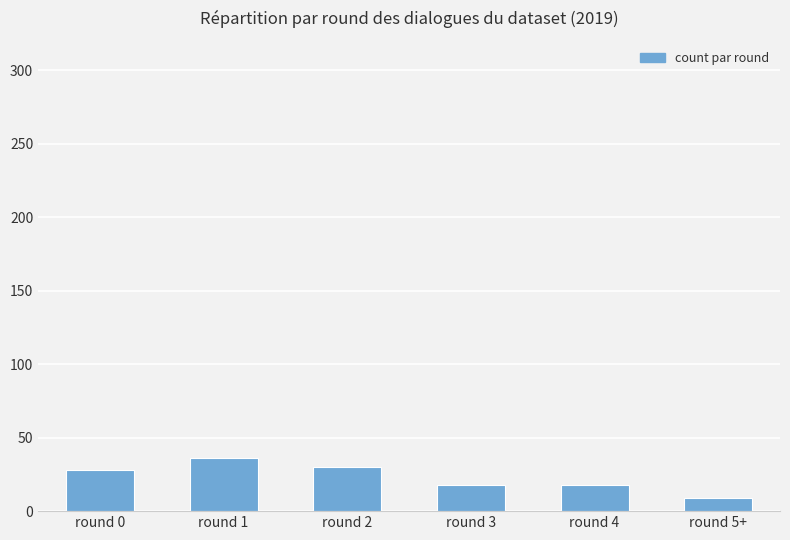

What is the smallest value displayed?

9